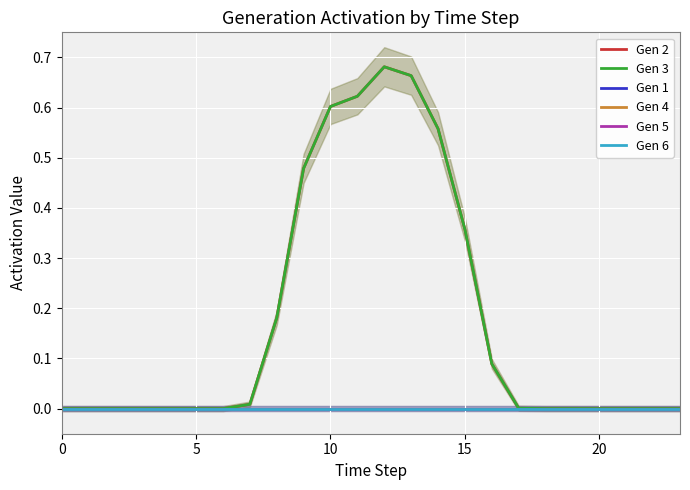

The Gen 1 series shows 0.0 at 6. True or false?

True